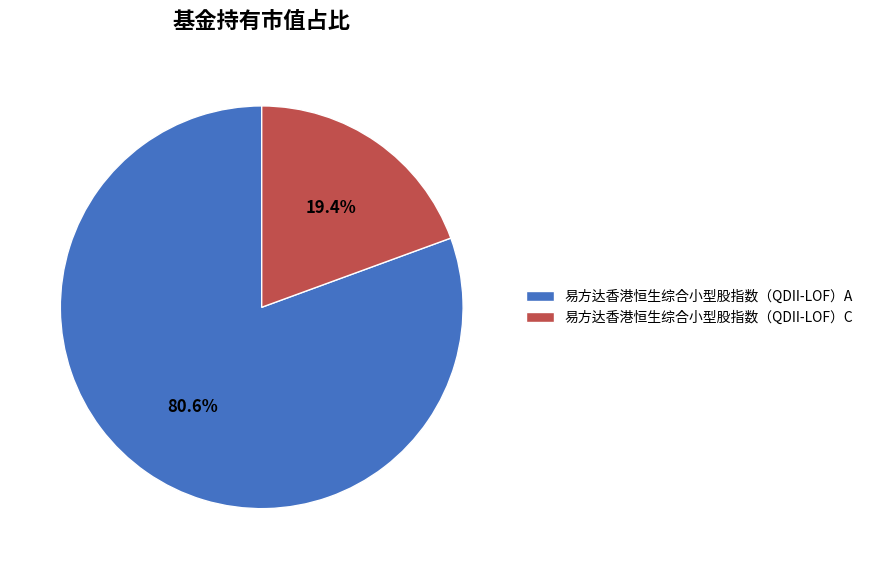

How many slices are in this pie chart?

2